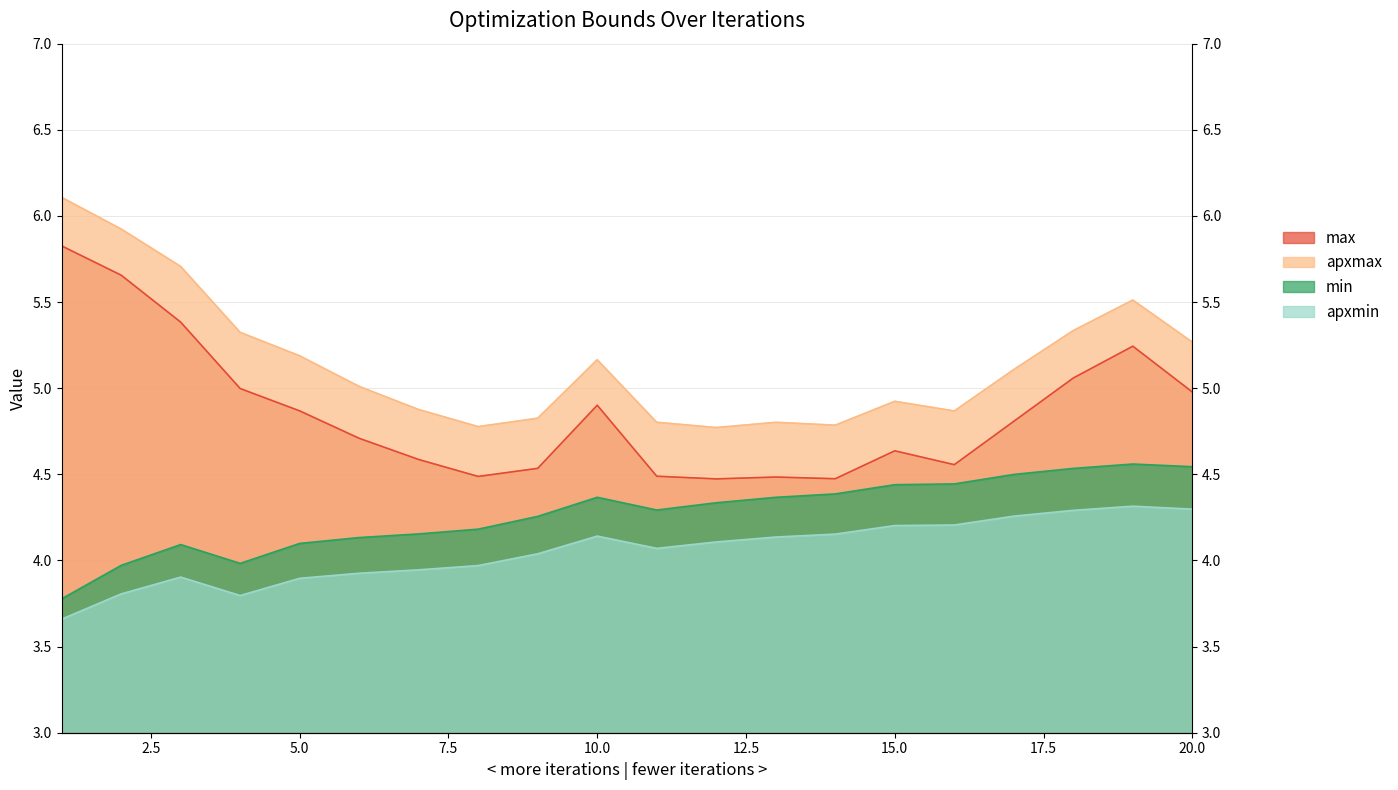

Which series has the largest total across all categories?

apxmax